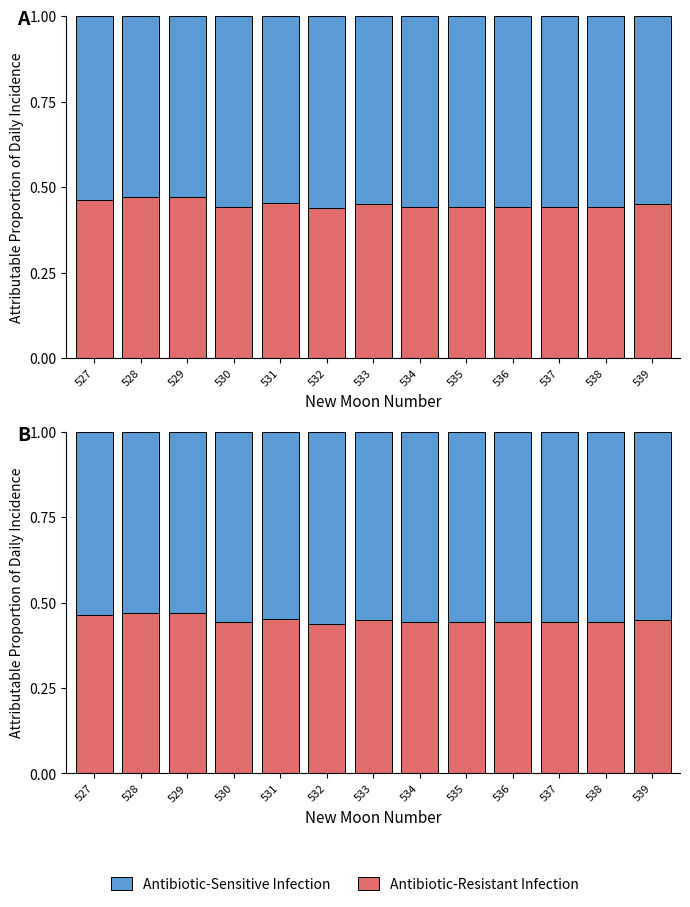

Reading right to left, transcribe all the data shown in this chart.

Antibiotic-Resistant Infection: 539=0.4	538=0.4	537=0.4	536=0.4	535=0.4	534=0.4	533=0.4	532=0.4	531=0.5	530=0.4	529=0.5	528=0.5	527=0.5
Antibiotic-Sensitive Infection: 539=0.6	538=0.6	537=0.6	536=0.6	535=0.6	534=0.6	533=0.6	532=0.6	531=0.5	530=0.6	529=0.5	528=0.5	527=0.5